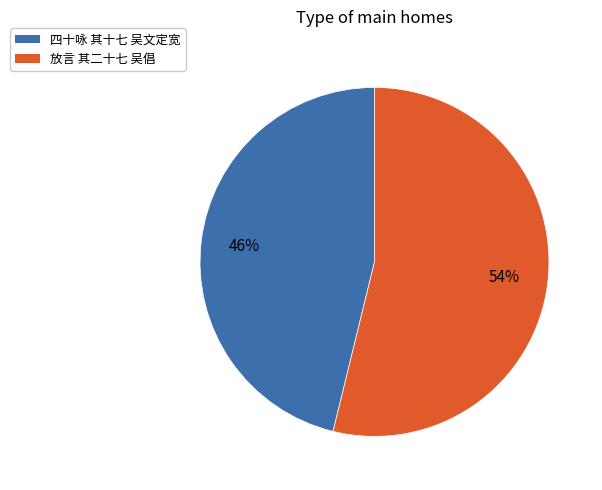

Which category has the biggest portion of the pie?

放言 其二十七 吴倡